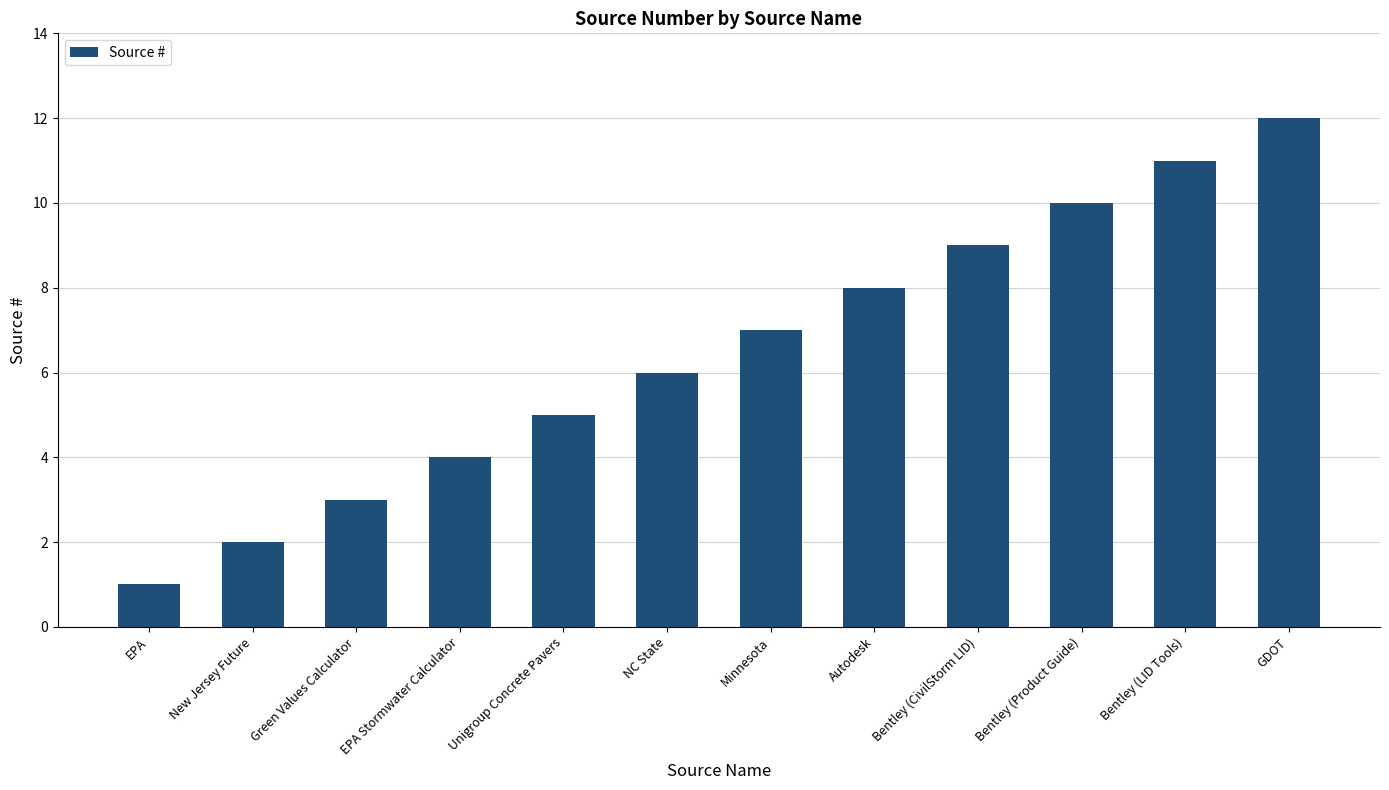

The value at EPA Stormwater Calculator is 4. True or false?

True